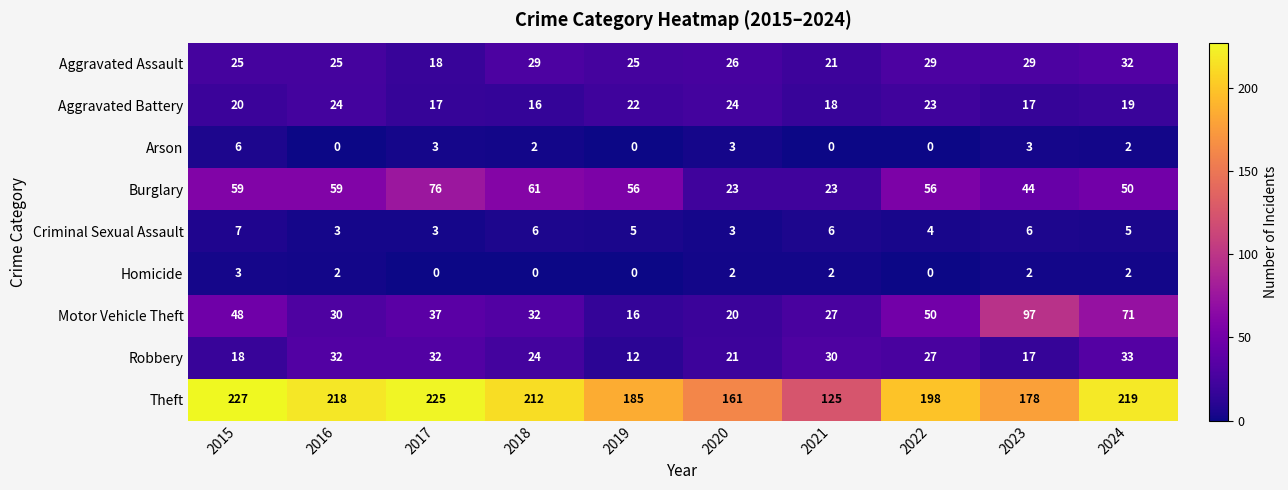

True or false: Theft has a value of 178 at 2023.

True